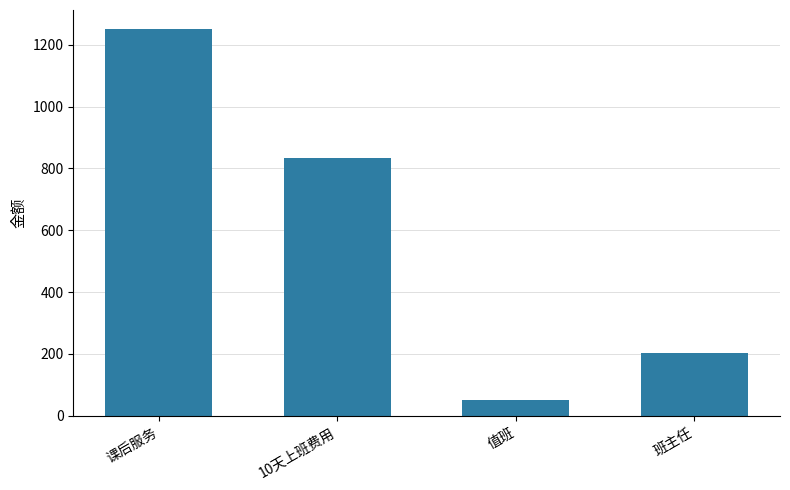

At which label is the value closest to 650?

10天上班费用